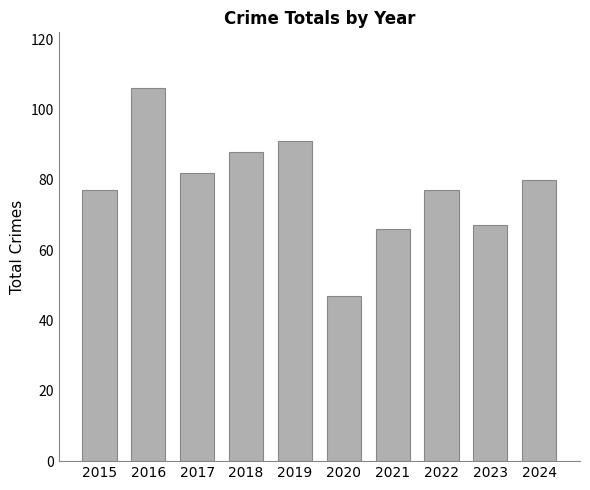

What is the smallest value displayed?

47